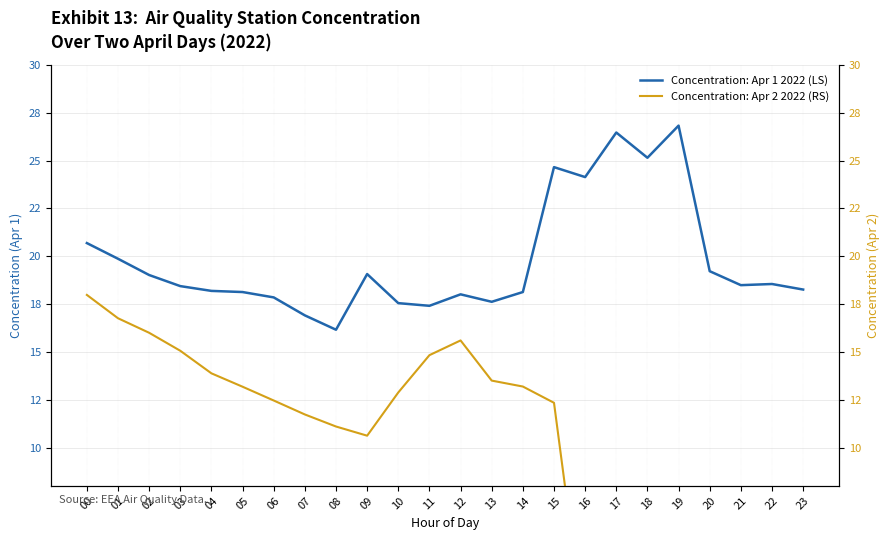

At how many categories does at least one series exceed 9?

24